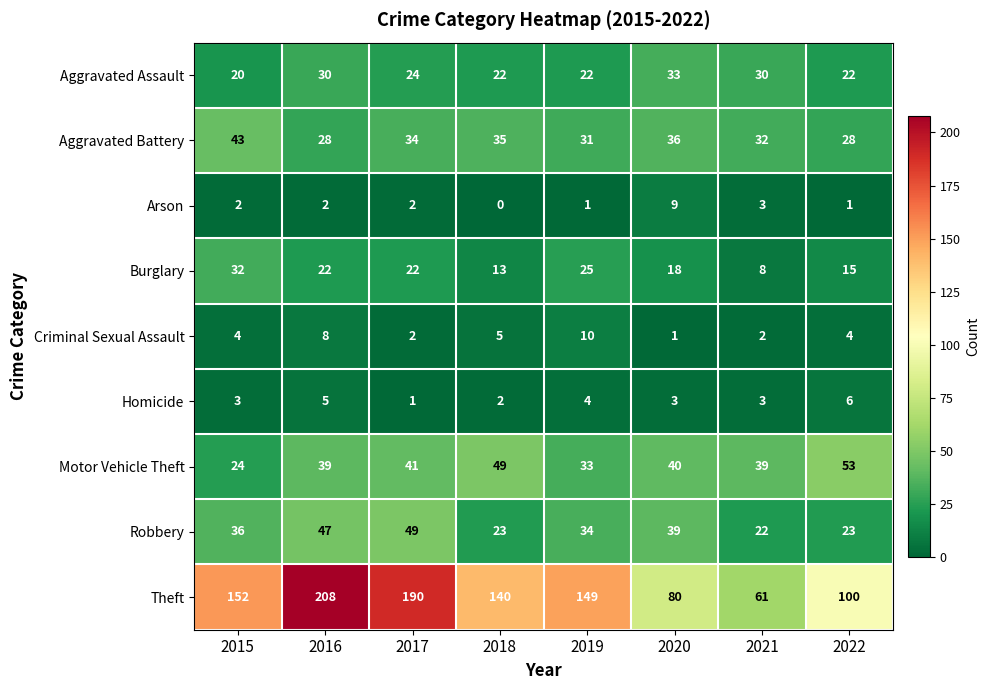

What is the spread (max minus min) of values at 2015?

150